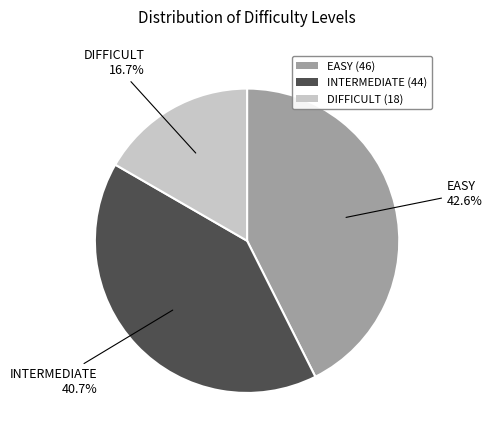

Which has a higher value, EASY or DIFFICULT?

EASY